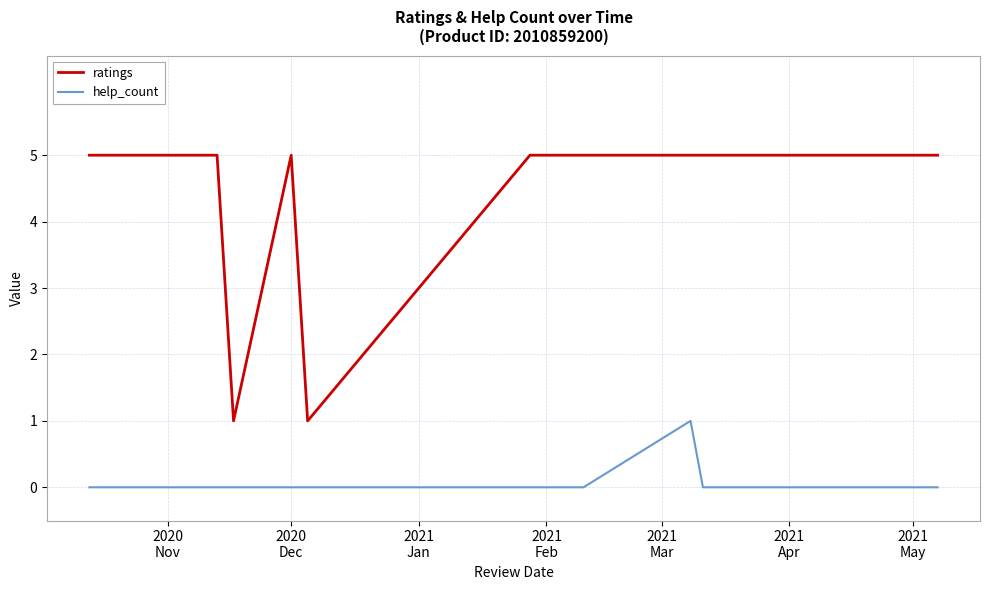

Reading left to right, list all the values displayed in this chart.

ratings: 5	5	5	5	5	1	5	1	5	5	5	5	5	5	5
help_count: 0	0	0	0	0	0	0	0	0	0	1	0	0	0	0